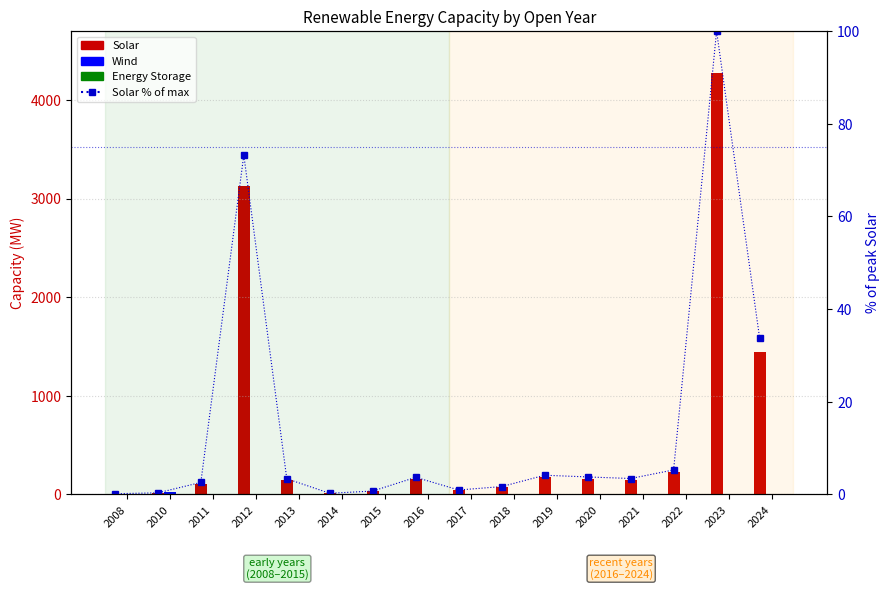

At how many categories does at least one series exceed 1002?

3